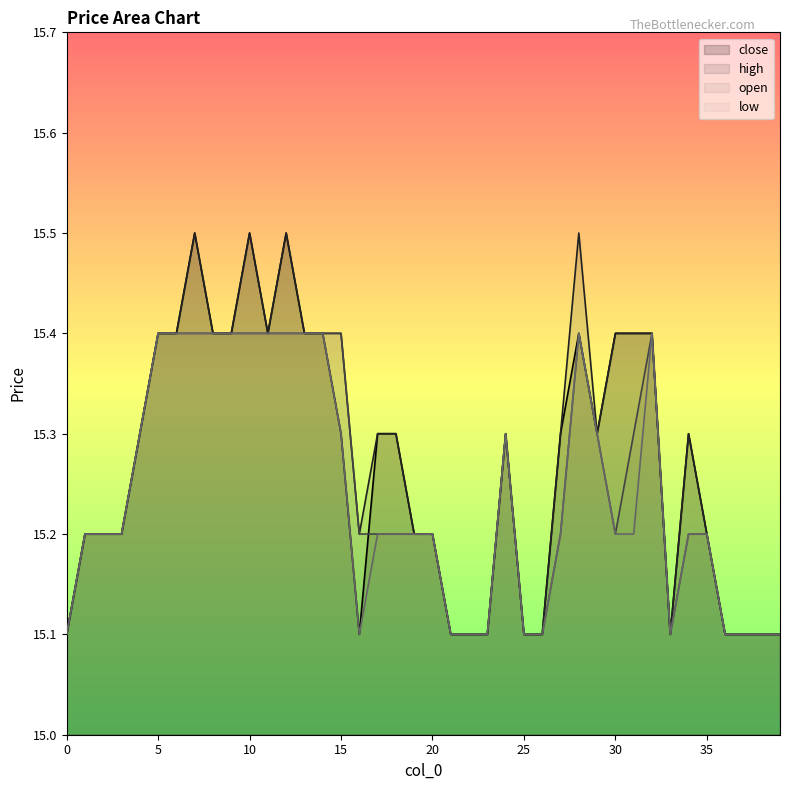

True or false: open has more than 2 points higher than both neighbors.

True